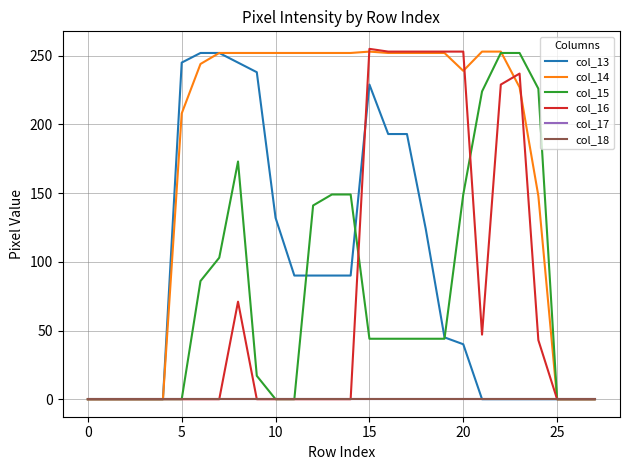

Is this an area chart (filled region under the line)?

No